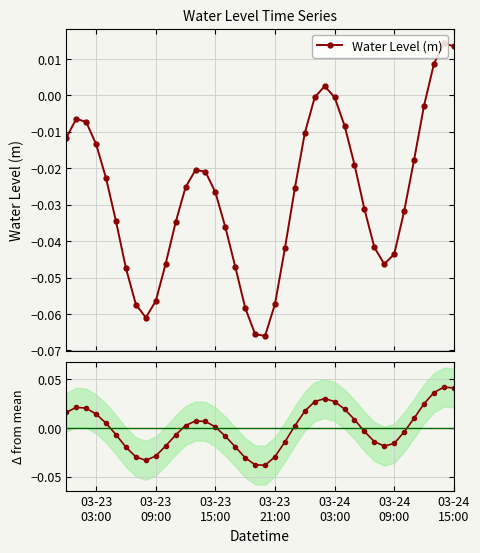

True or false: Water Level (m) and Deviation from mean intersect in this chart.

False